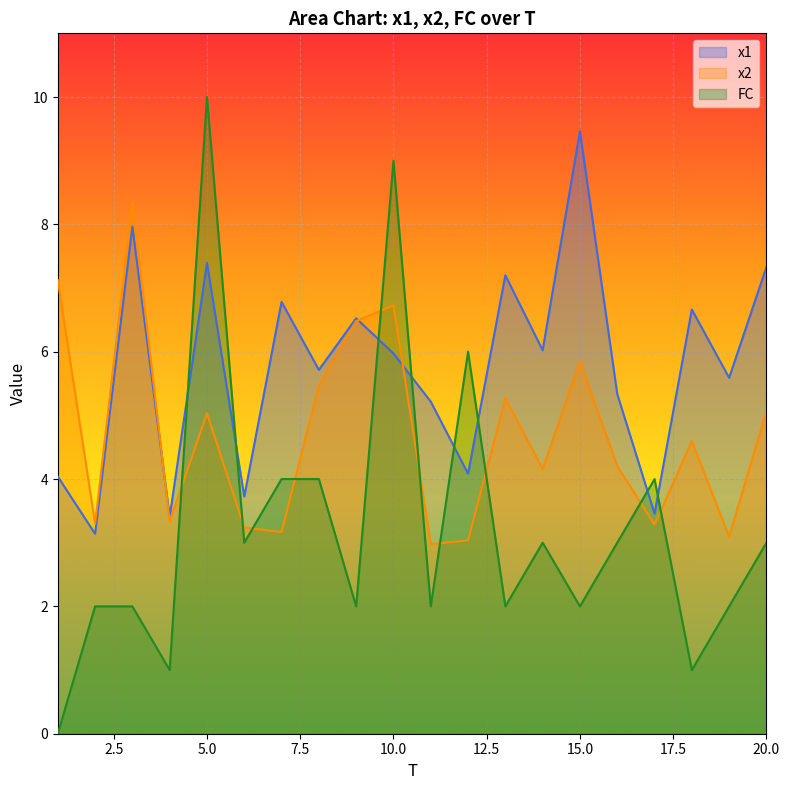

Reading left to right, what are all the values shown in this chart?

x1: 4.0	3.1	8.0	3.4	7.4	3.7	6.8	5.7	6.5	6.0	5.2	4.1	7.2	6.0	9.5	5.3	3.5	6.7	5.6	7.3
x2: 7.1	3.3	8.3	3.3	5.0	3.2	3.2	5.5	6.5	6.7	3.0	3.0	5.3	4.2	5.8	4.2	3.3	4.6	3.1	5.1
FC: 0.0	2.0	2.0	1.0	10.0	3.0	4.0	4.0	2.0	9.0	2.0	6.0	2.0	3.0	2.0	3.0	4.0	1.0	2.0	3.0